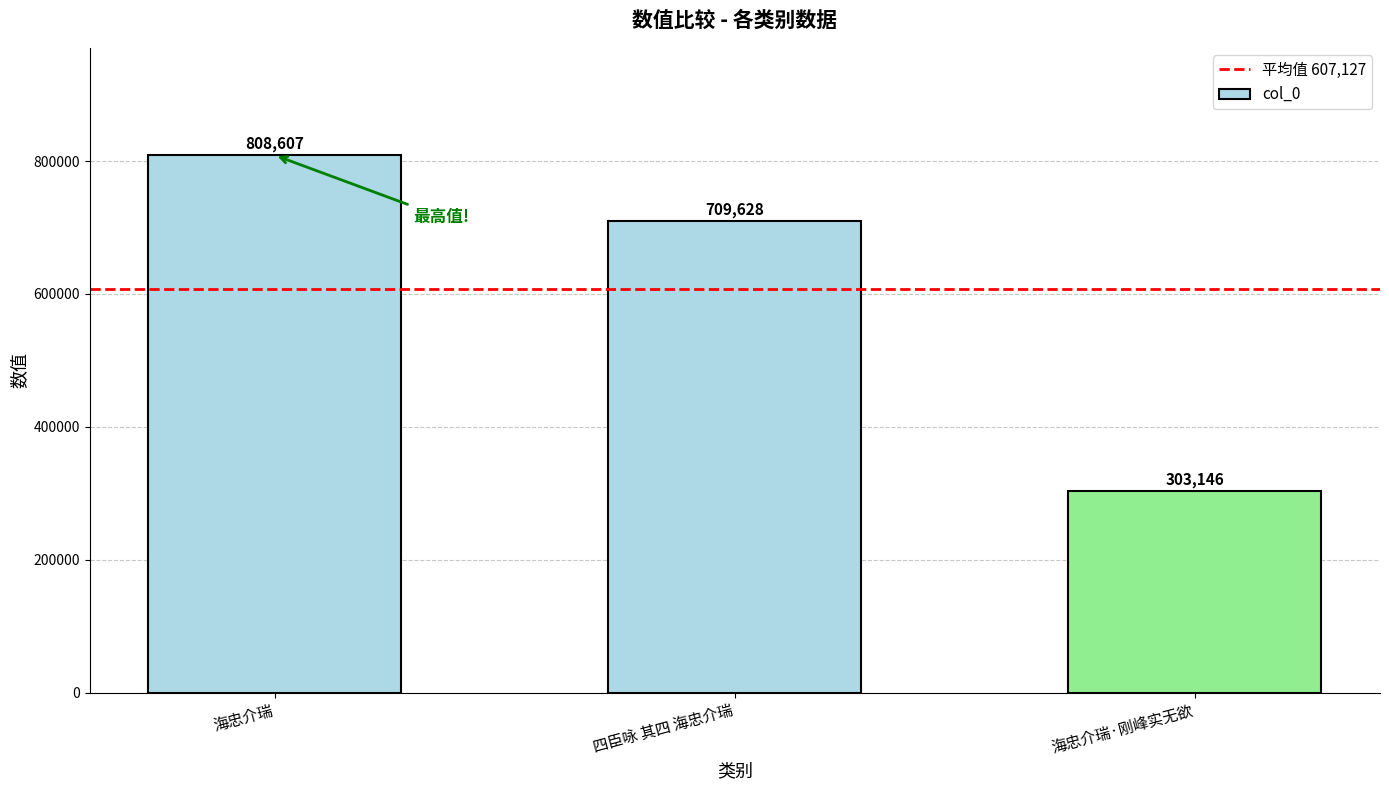

What is the sum of all values?

1821381